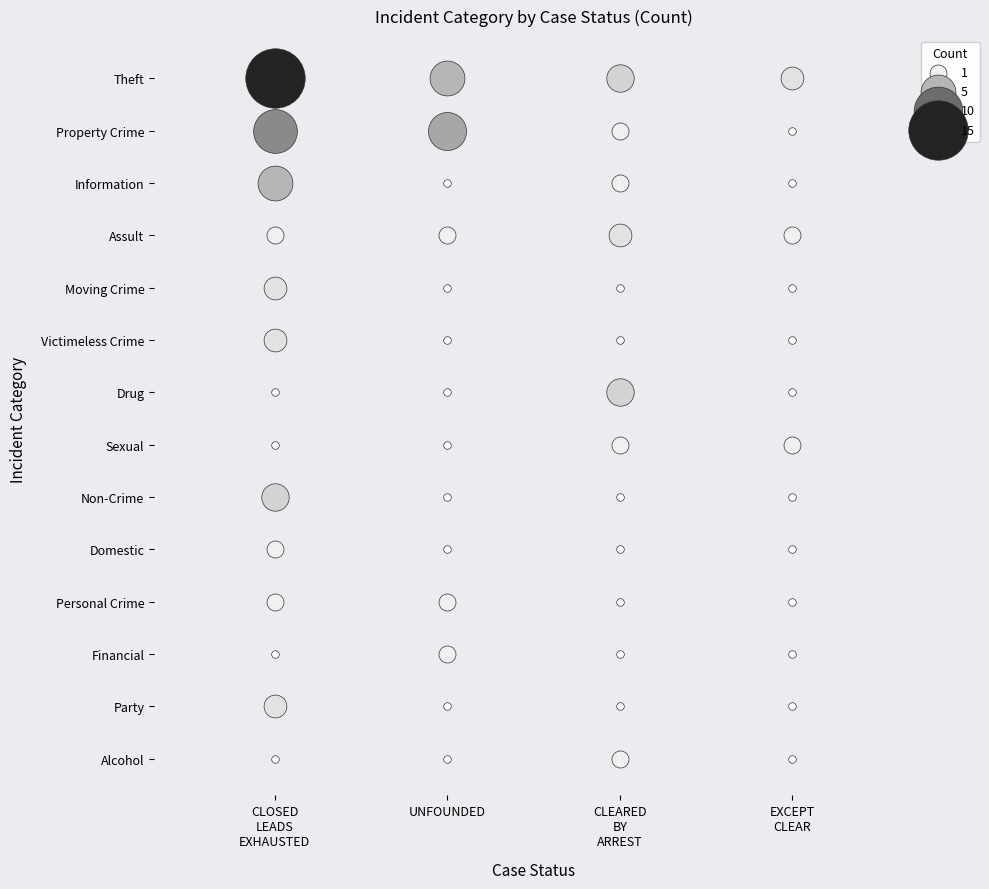

Which label corresponds to the largest value in the chart?

CLOSED LEADS EXHAUSTED